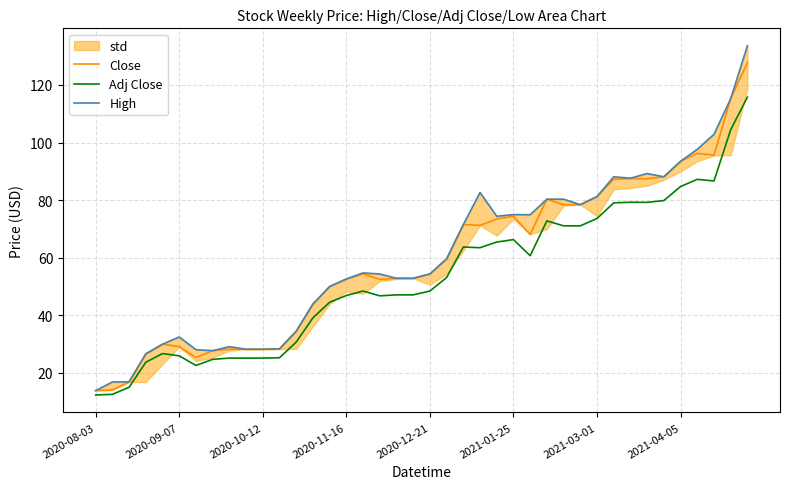

What is the minimum value for Adj Close?

12.4